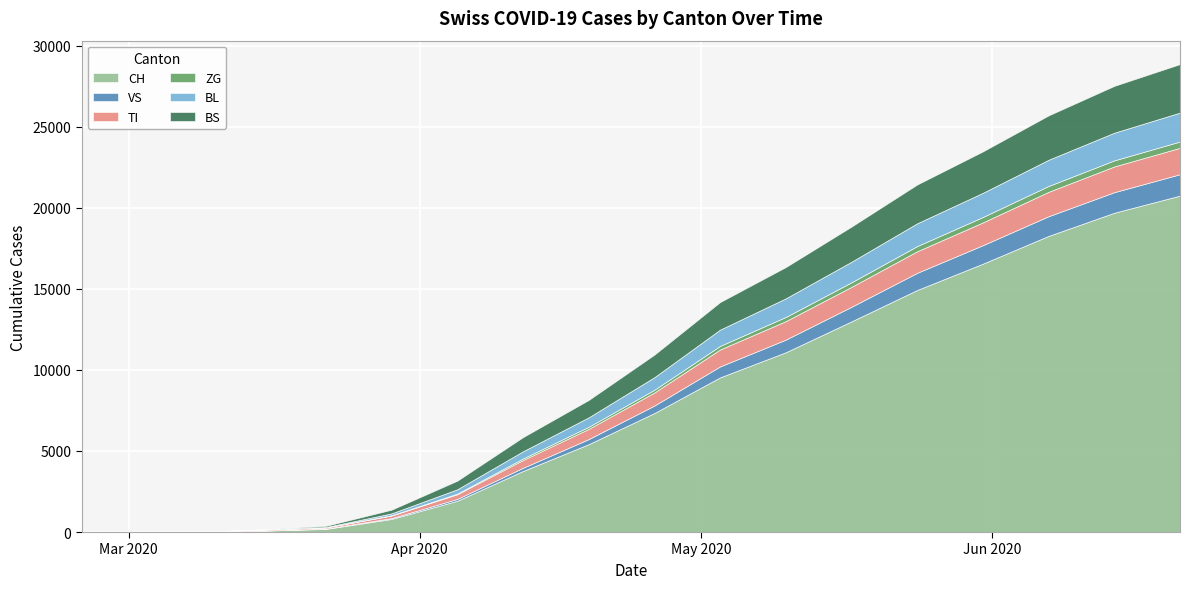

Reading left to right, list all the values displayed in this chart.

CH: 2020-02-25=0	2020-03-01=0	2020-03-08=3	2020-03-15=79	2020-03-22=192	2020-03-29=806	2020-04-05=1928	2020-04-12=3765	2020-04-19=5419	2020-04-26=7340	2020-05-03=9541	2020-05-10=11090	2020-05-17=12996	2020-05-24=14932	2020-05-31=16557	2020-06-07=18270	2020-06-14=19698	2020-06-21=20756
VS: 2020-02-25=0	2020-03-01=0	2020-03-08=0	2020-03-15=6	2020-03-22=19	2020-03-29=54	2020-04-05=112	2020-04-12=196	2020-04-19=313	2020-04-26=463	2020-05-03=674	2020-05-10=780	2020-05-17=900	2020-05-24=1059	2020-05-31=1139	2020-06-07=1213	2020-06-14=1268	2020-06-21=1317
TI: 2020-02-25=0	2020-03-01=0	2020-03-08=0	2020-03-15=61	2020-03-22=70	2020-03-29=155	2020-04-05=289	2020-04-12=481	2020-04-19=630	2020-04-26=805	2020-05-03=1046	2020-05-10=1141	2020-05-17=1230	2020-05-24=1331	2020-05-31=1405	2020-06-07=1506	2020-06-14=1588	2020-06-21=1630
ZG: 2020-02-25=0	2020-03-01=0	2020-03-08=0	2020-03-15=0	2020-03-22=5	2020-03-29=21	2020-04-05=41	2020-04-12=96	2020-04-19=131	2020-04-26=167	2020-05-03=222	2020-05-10=257	2020-05-17=280	2020-05-24=319	2020-05-31=335	2020-06-07=361	2020-06-14=375	2020-06-21=389
BL: 2020-02-25=0	2020-03-01=0	2020-03-08=0	2020-03-15=5	2020-03-22=21	2020-03-29=115	2020-04-05=266	2020-04-12=441	2020-04-19=581	2020-04-26=776	2020-05-03=1003	2020-05-10=1148	2020-05-17=1270	2020-05-24=1406	2020-05-31=1491	2020-06-07=1616	2020-06-14=1707	2020-06-21=1784
BS: 2020-02-25=0	2020-03-01=0	2020-03-08=0	2020-03-15=0	2020-03-22=73	2020-03-29=228	2020-04-05=530	2020-04-12=873	2020-04-19=1072	2020-04-26=1391	2020-05-03=1700	2020-05-10=1930	2020-05-17=2168	2020-05-24=2393	2020-05-31=2556	2020-06-07=2738	2020-06-14=2889	2020-06-21=2993